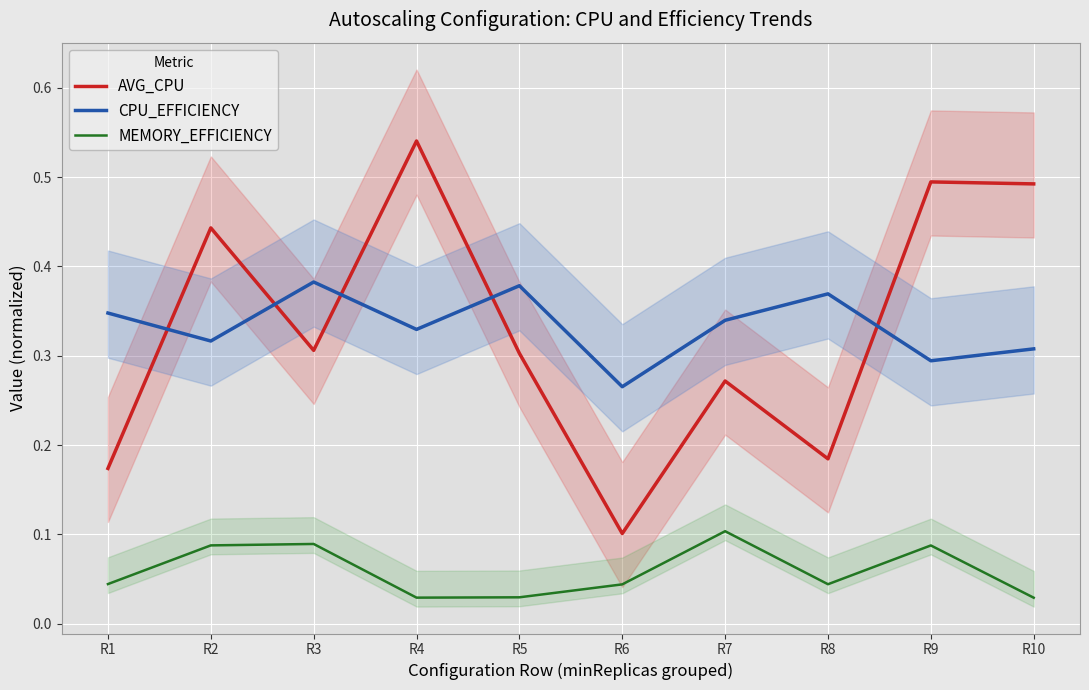

At which category is the sum across all series the highest?

R4